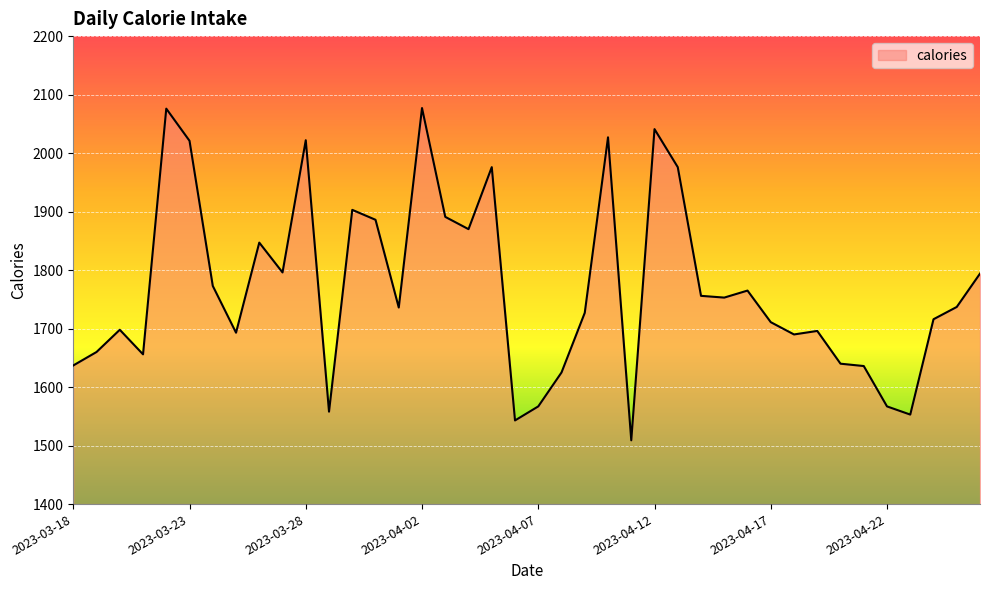

What is the maximum value shown in the chart?

2077